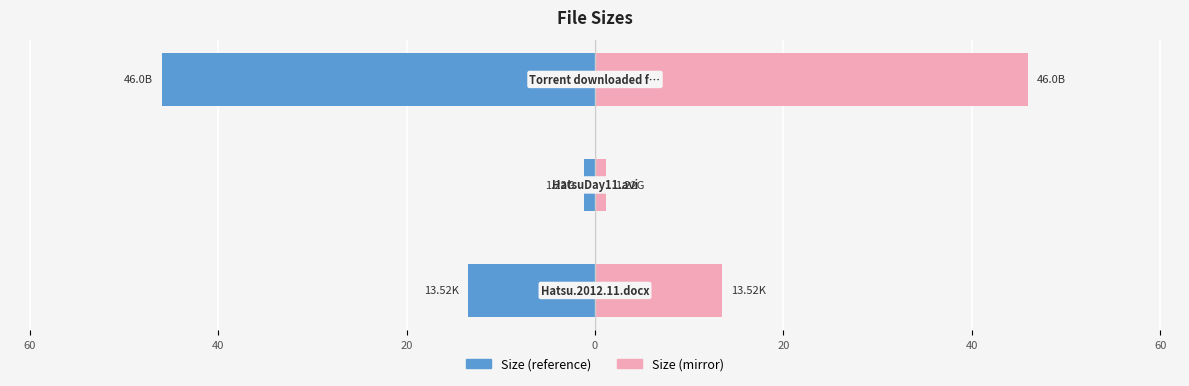

Are the bars horizontal?

Yes